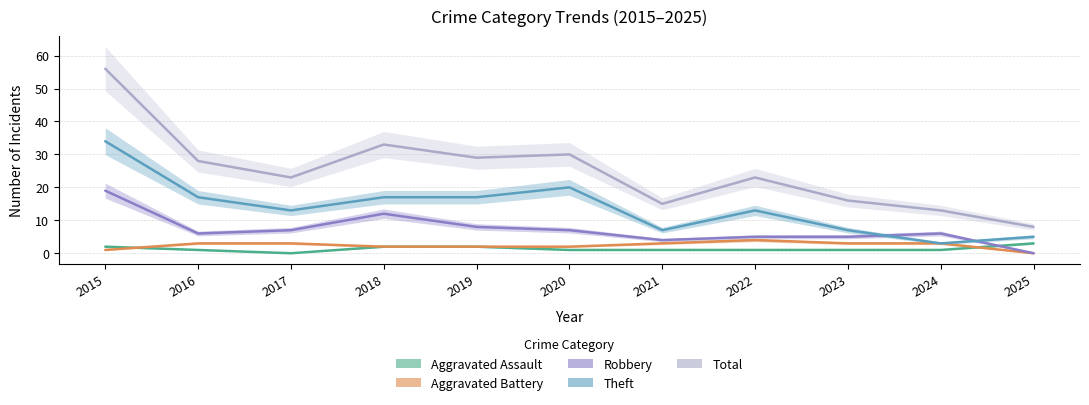

Where does the Robbery series first go above 6?

2015